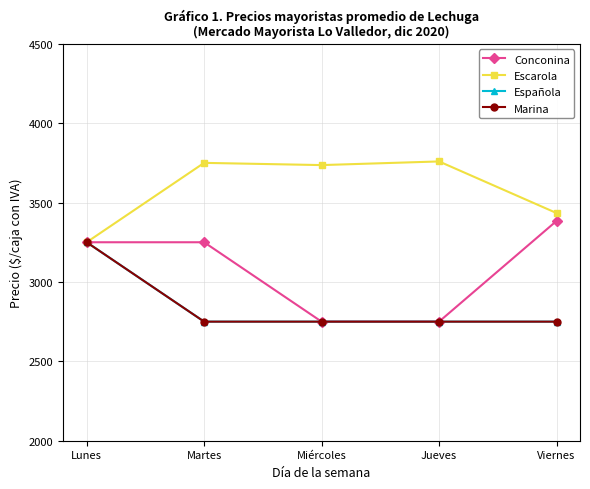

What is the approximate value of Marina at Jueves, to the nearest 50?

2750